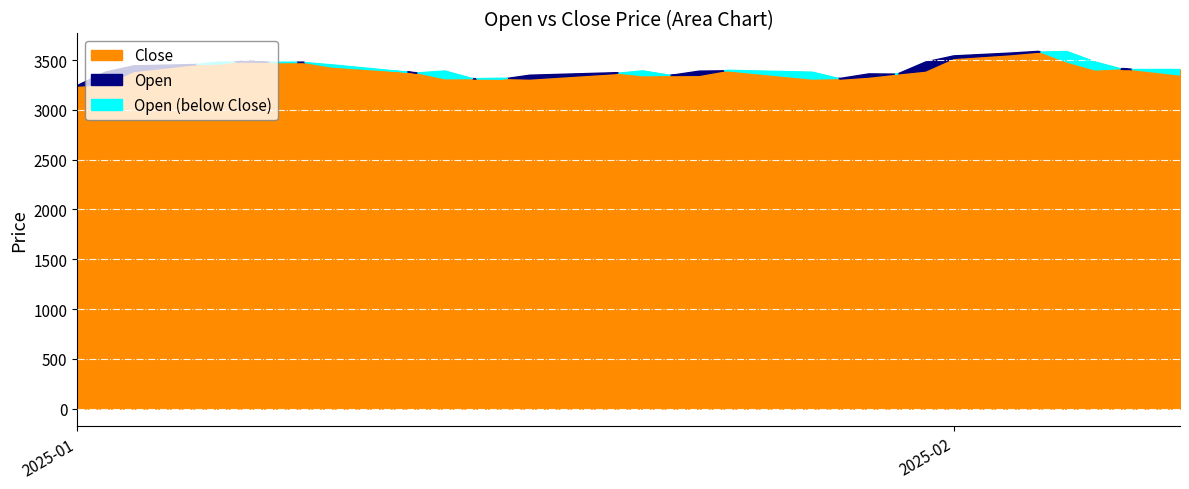

True or false: Open has more than 2 interior local peaks.

True